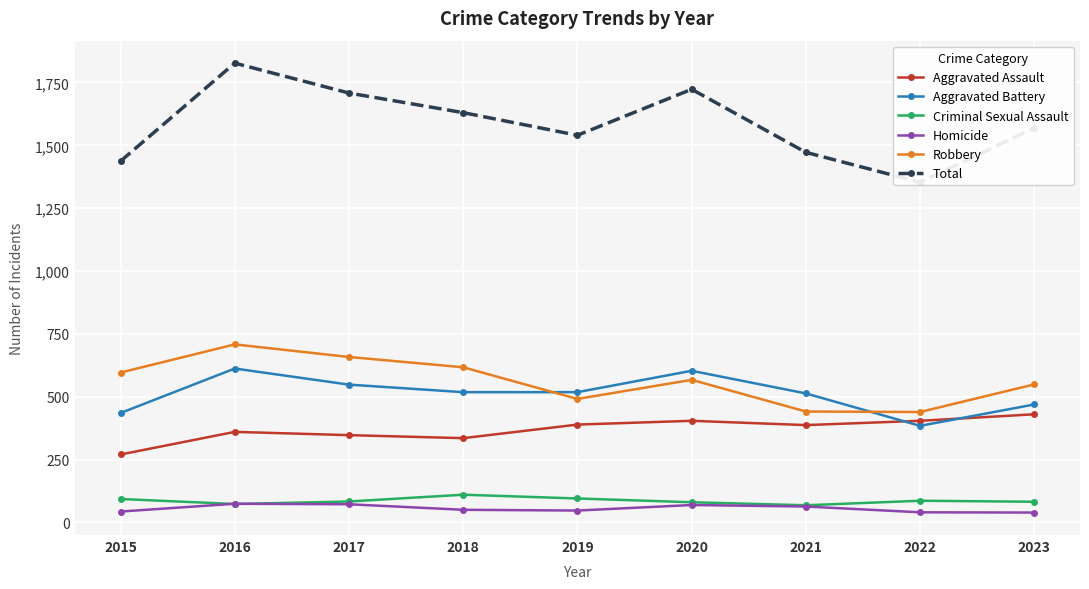

How many series are shown in this chart?

6